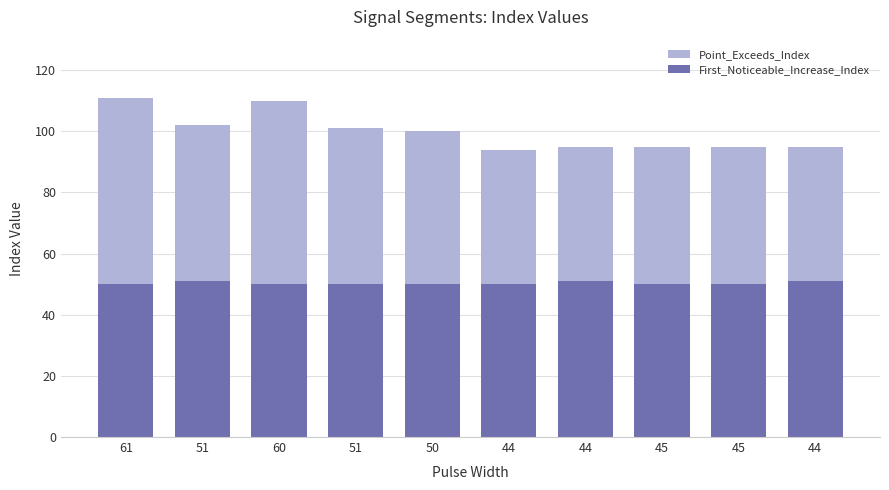

True or false: First_Noticeable_Increase_Index has a value of 15 at 44.

False